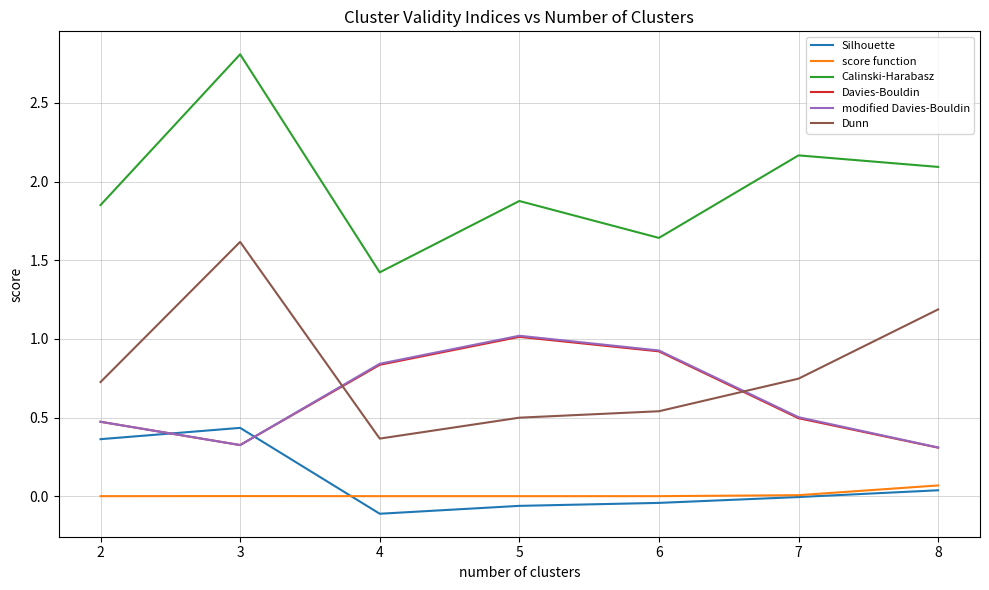

Is the value of score function at 7 greater than the value of modified Davies-Bouldin at 3?

No